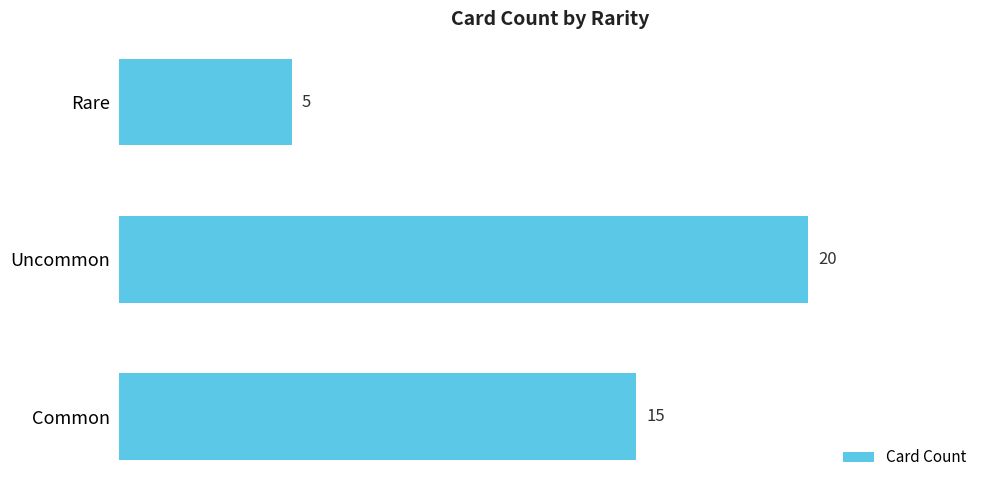

What is the label of the 1st bar from the bottom?

Common